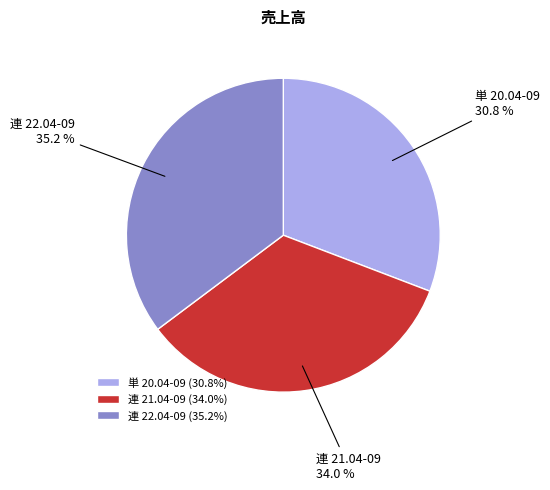

How many segments does this pie chart have?

3